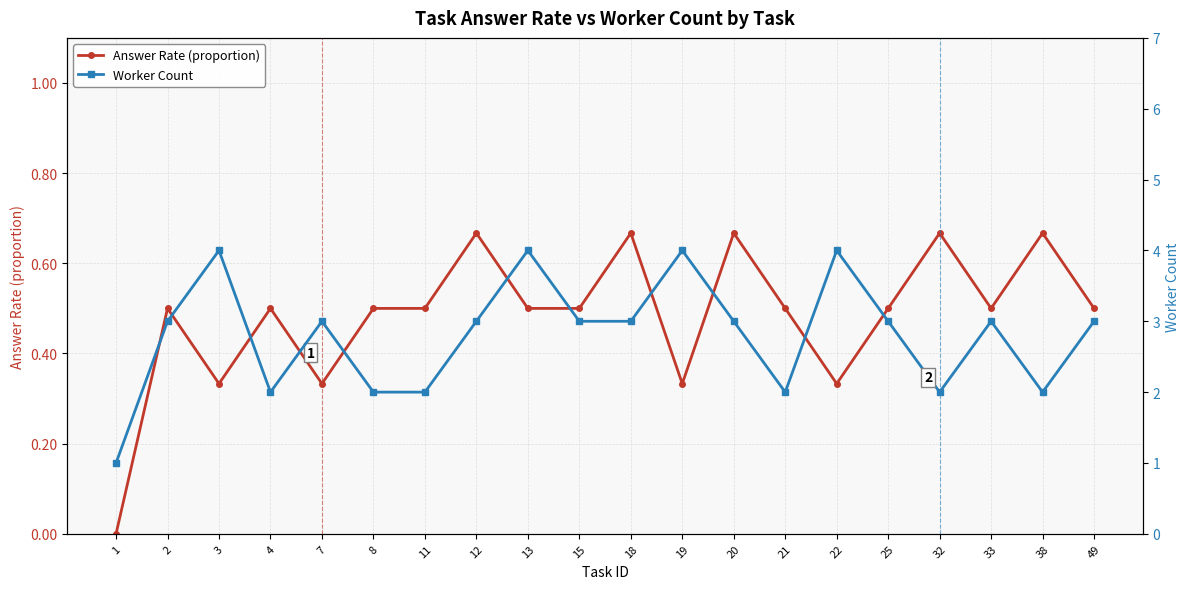

True or false: Answer Rate (proportion) has a value of 0.5 at 15.

True